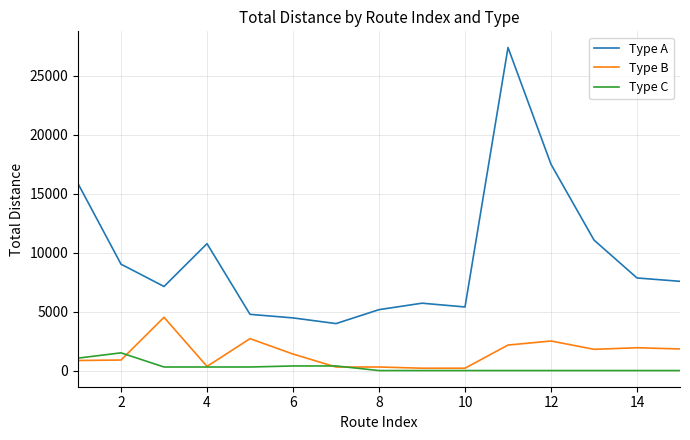

Which series has the largest total across all categories?

Type A